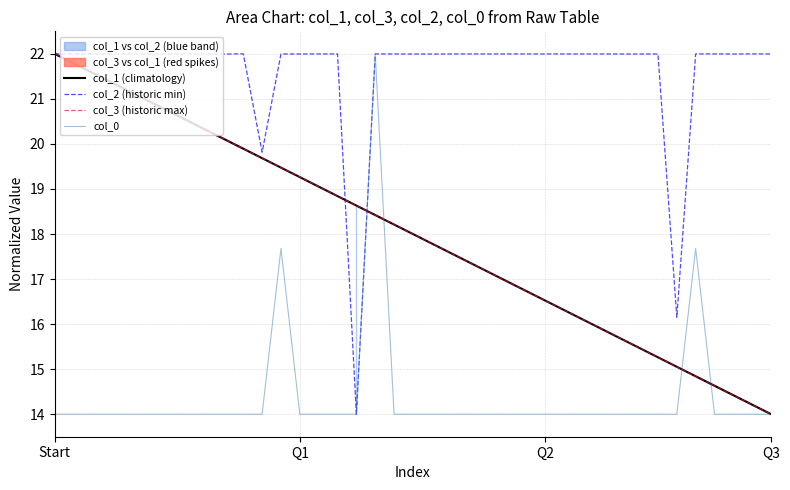

What is the label of the 31st point from the left?

30